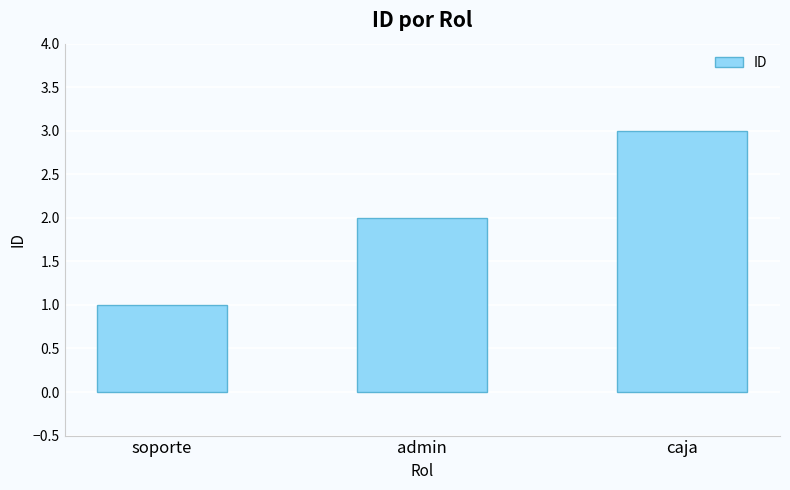

How many values are between 1 and 3?

3